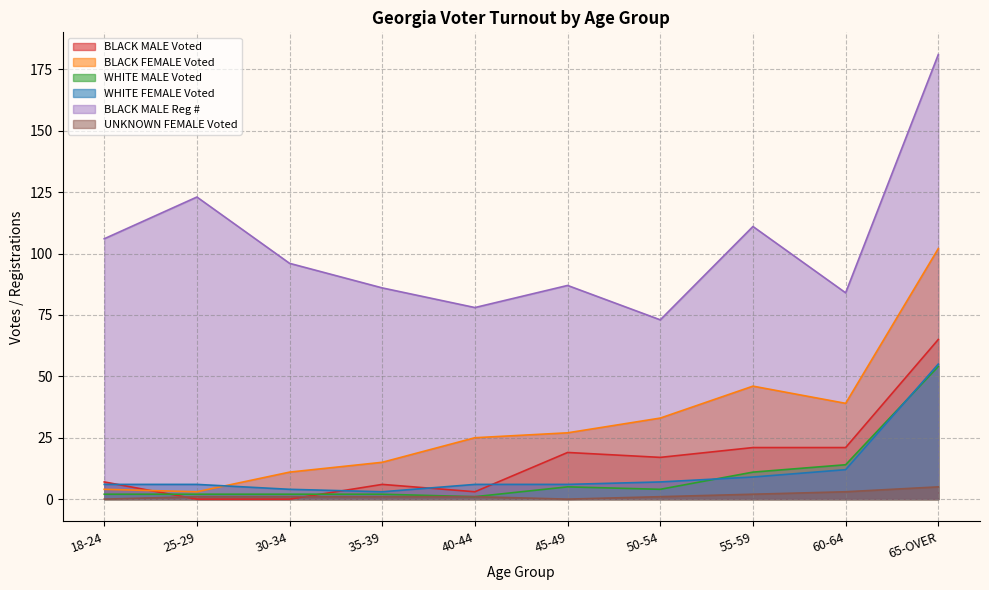

What is the difference between the second highest and second lowest values in the WHITE FEMALE Voted series?

8